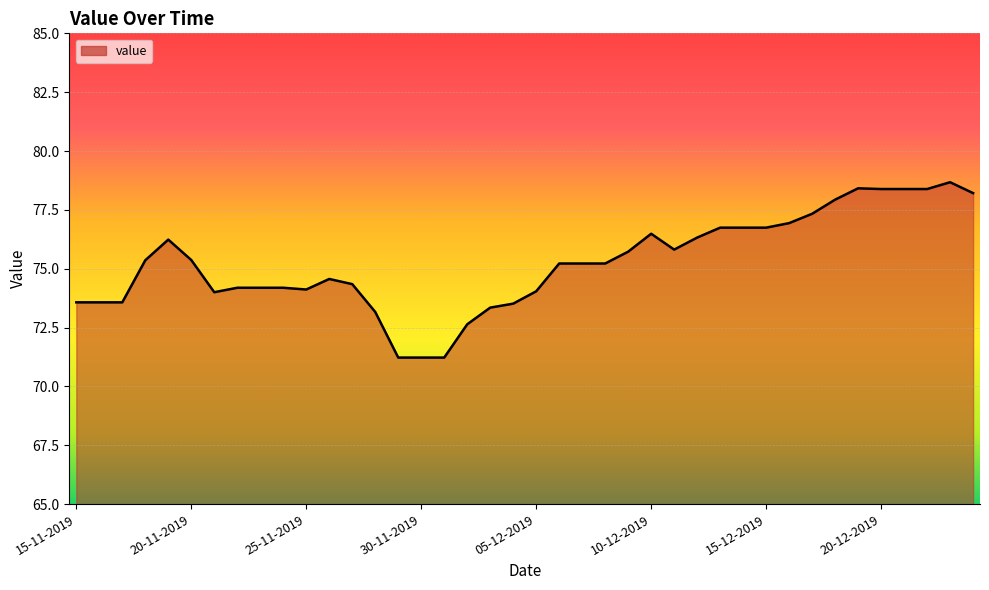

What is the smallest value displayed?

71.2